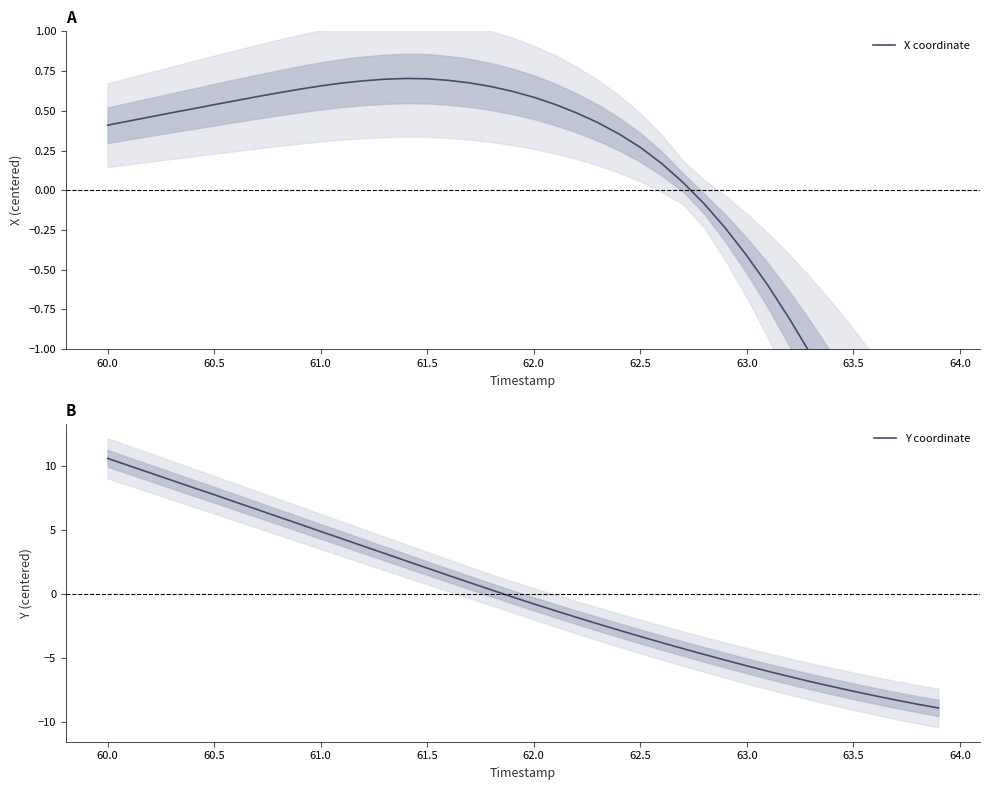

What is the lowest value of the Y coordinate series?

-8.9